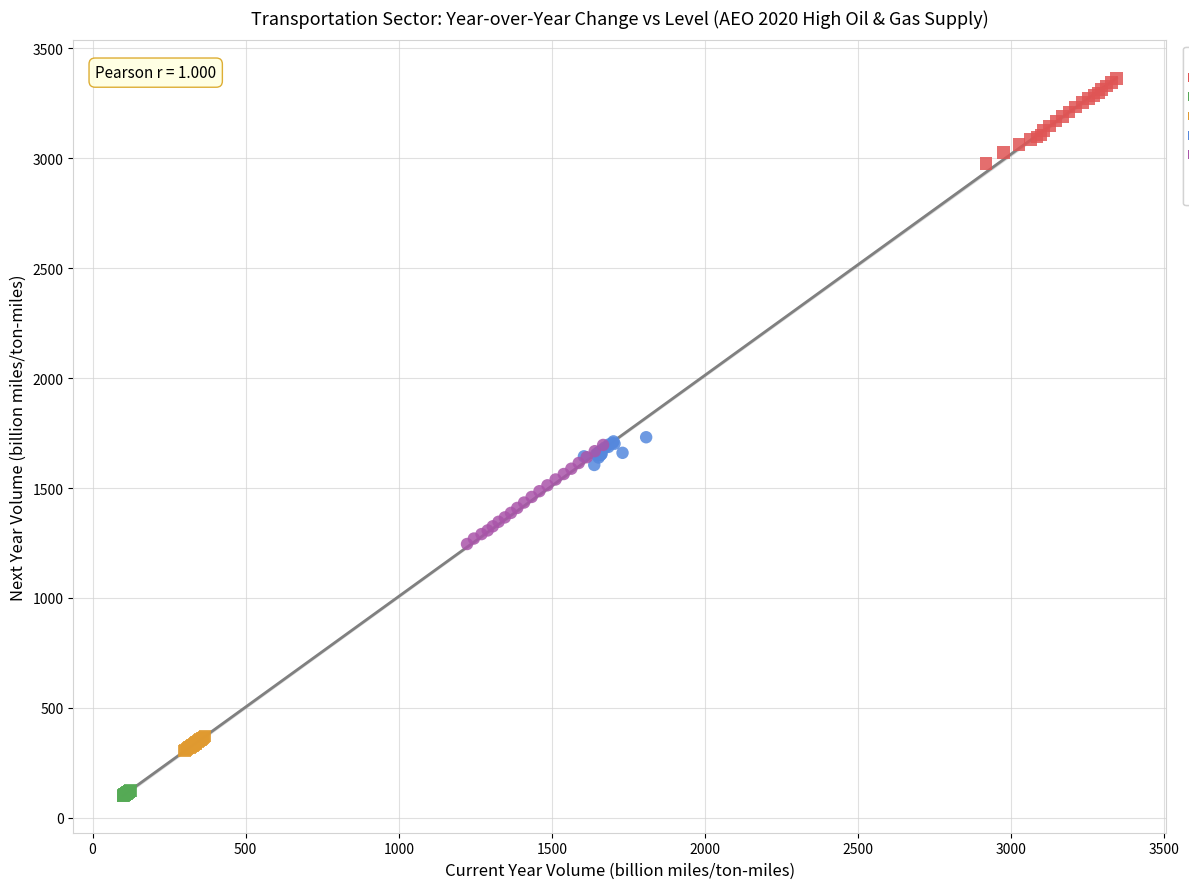

Which series contains the highest Y value?

Light-Duty Vehicles